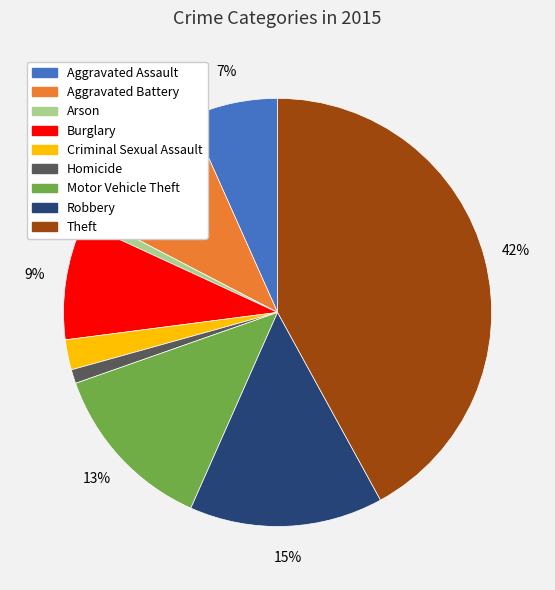

Combined, do Motor Vehicle Theft and Homicide account for over 50%?

No